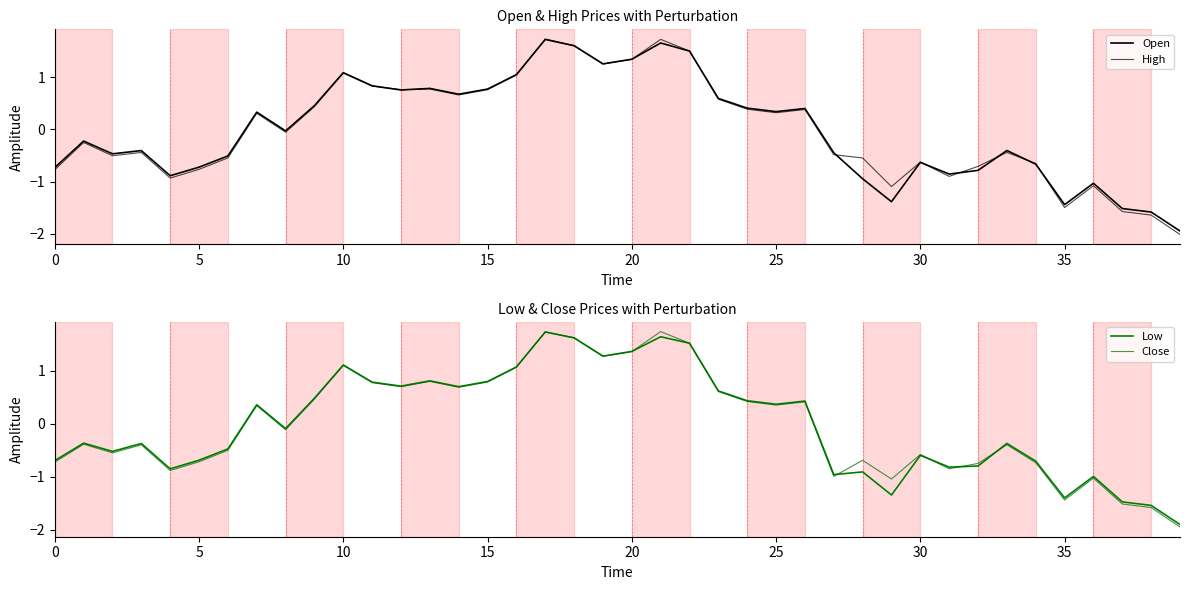

Is this an area chart (filled region under the line)?

No